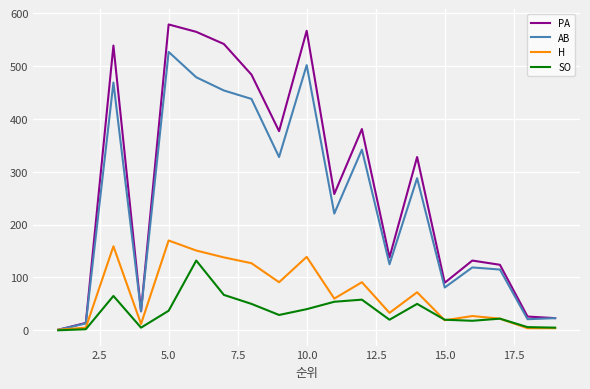

List the series in order of their peak value, highest first.

PA, AB, H, SO